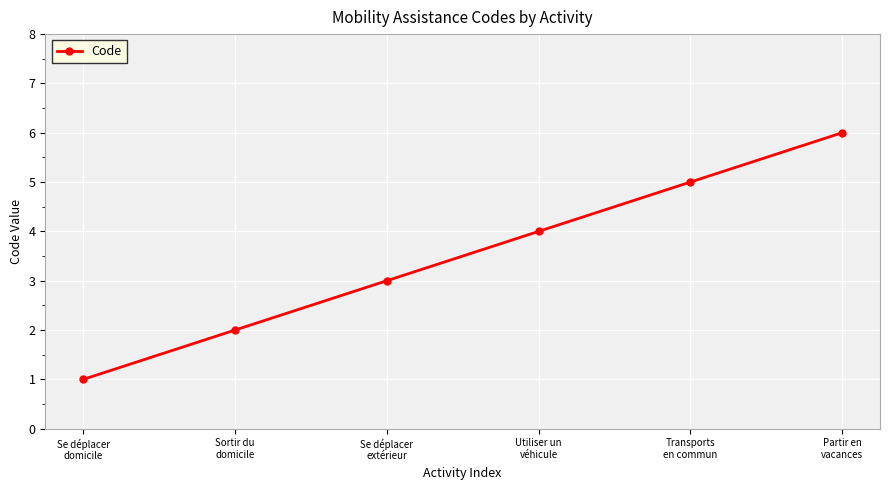

Rank the categories by value from highest to lowest.

Partir en
vacances, Transports
en commun, Utiliser un
véhicule, Se déplacer
extérieur, Sortir du
domicile, Se déplacer
domicile